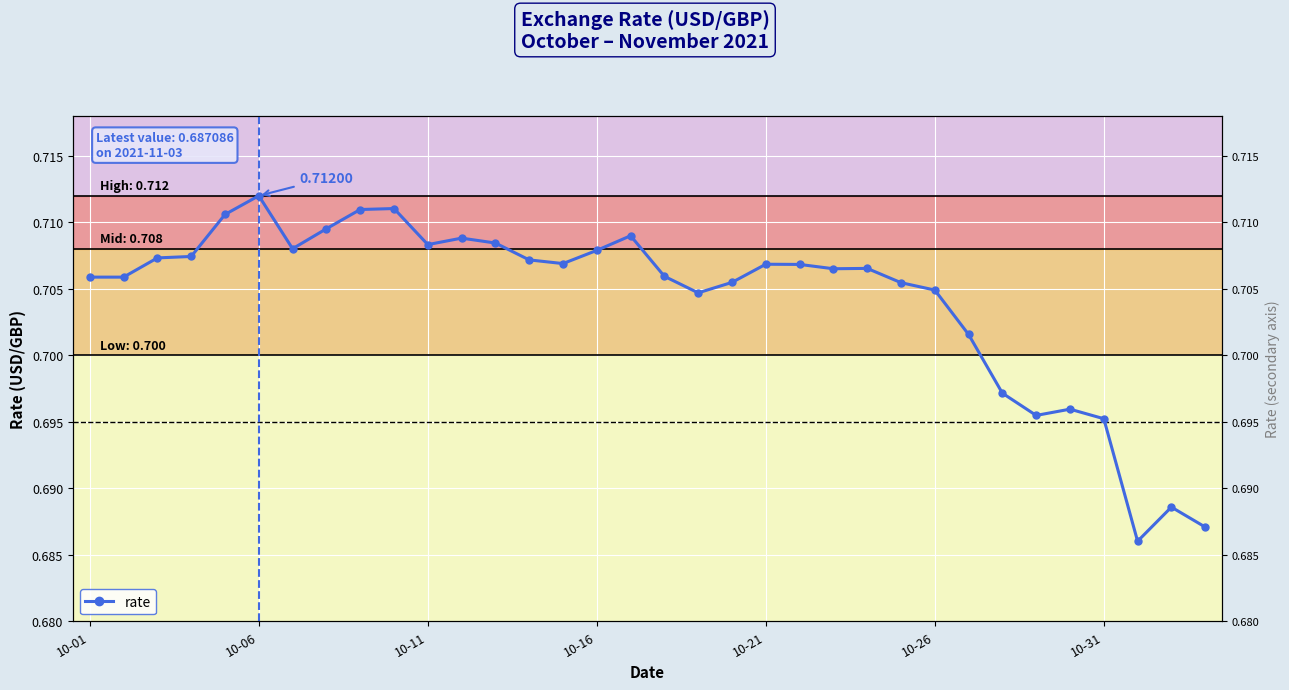

The chart shows a value of 0.2 at 10-26. True or false?

False